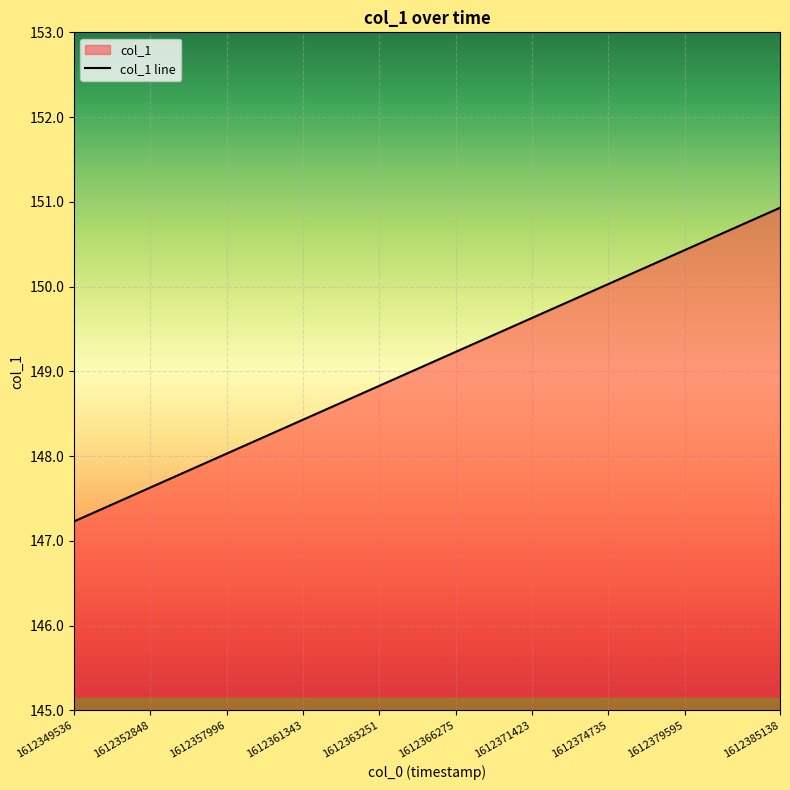

How many values are below 149?

18